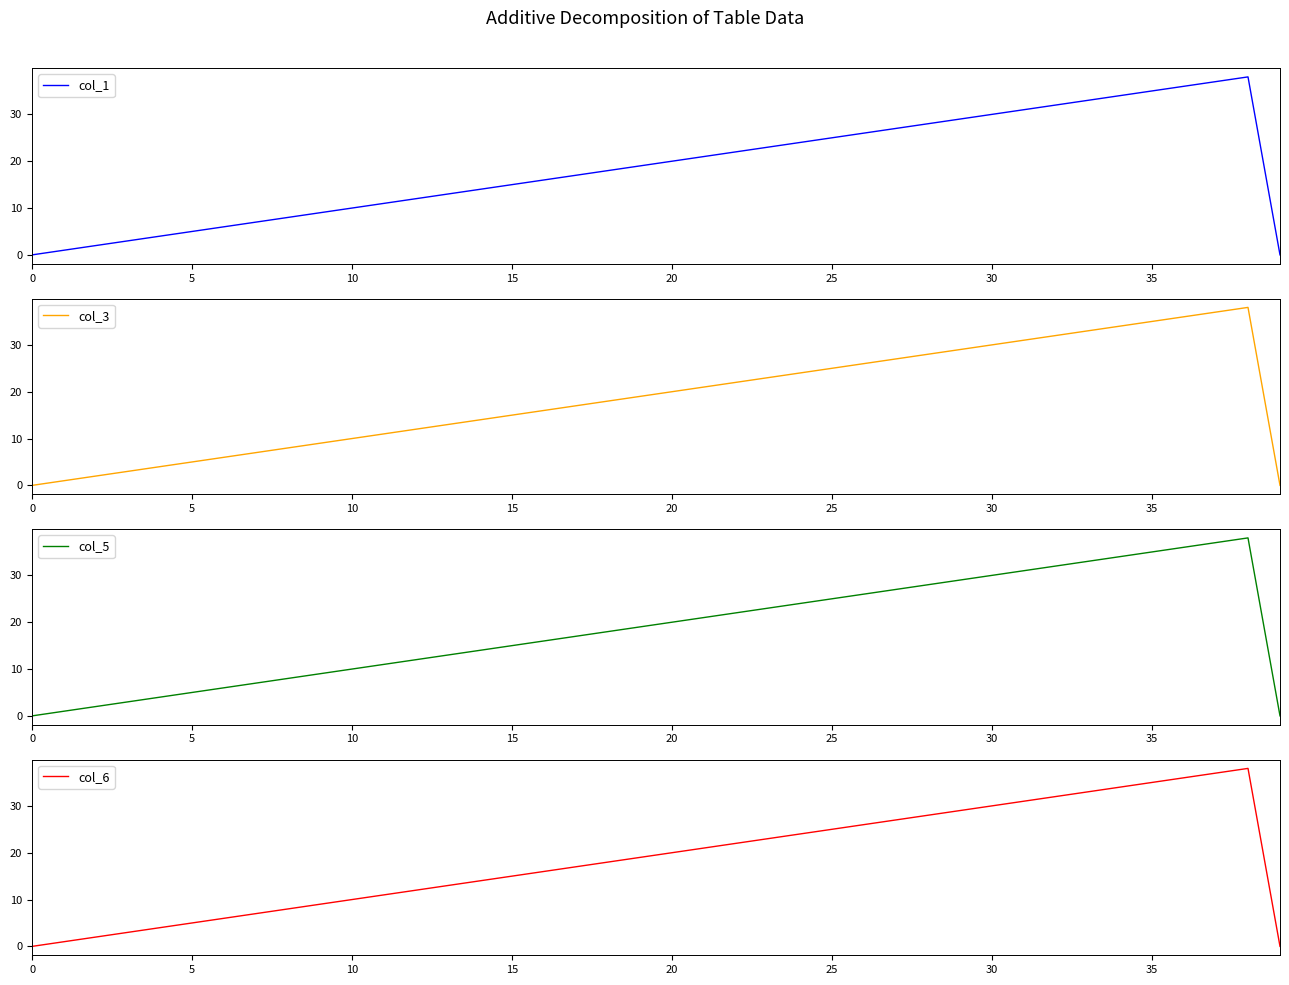

True or false: col_5 and col_3 intersect in this chart.

False